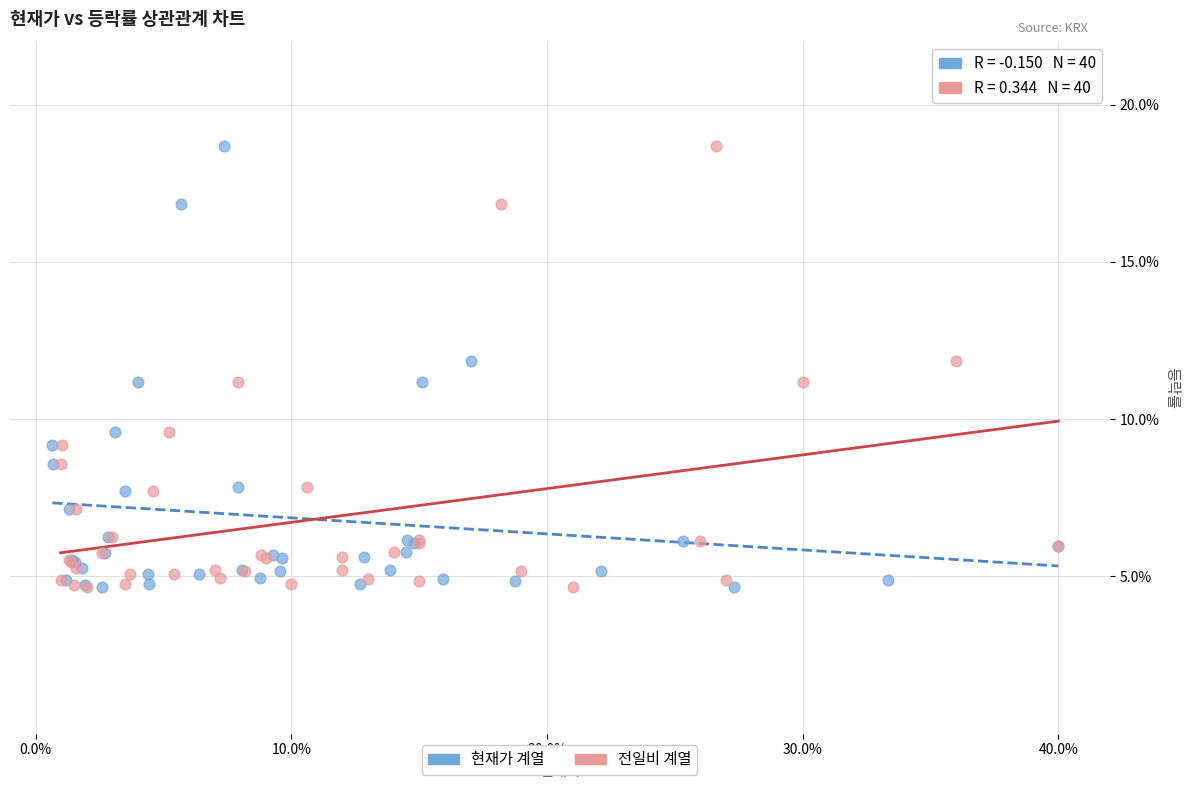

What are all the series names shown in the legend?

현재가 계열, 전일비 계열